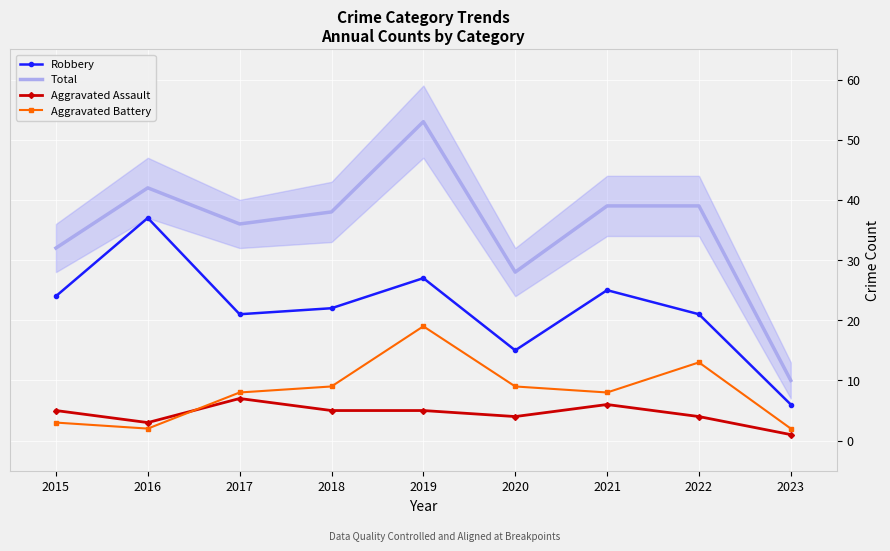

What is the total value across all series at 2017?

72